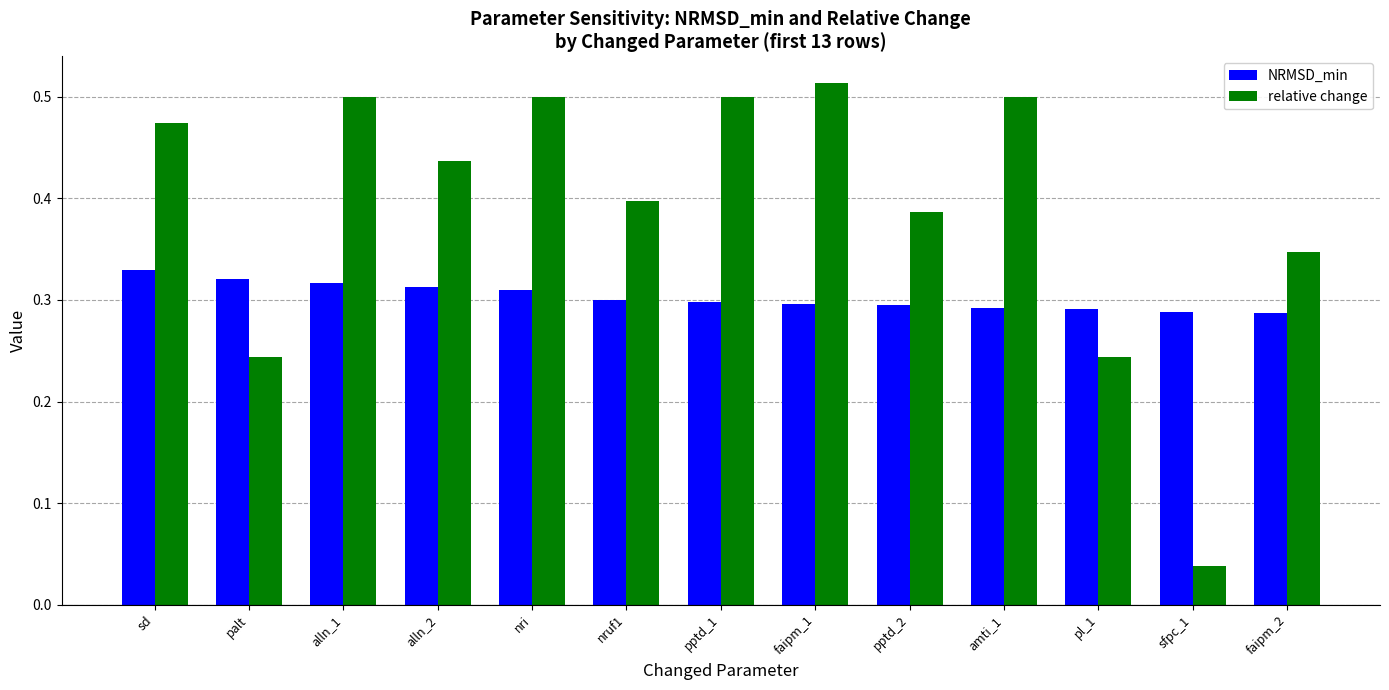

What is the total value across all series at nruf1?

0.7